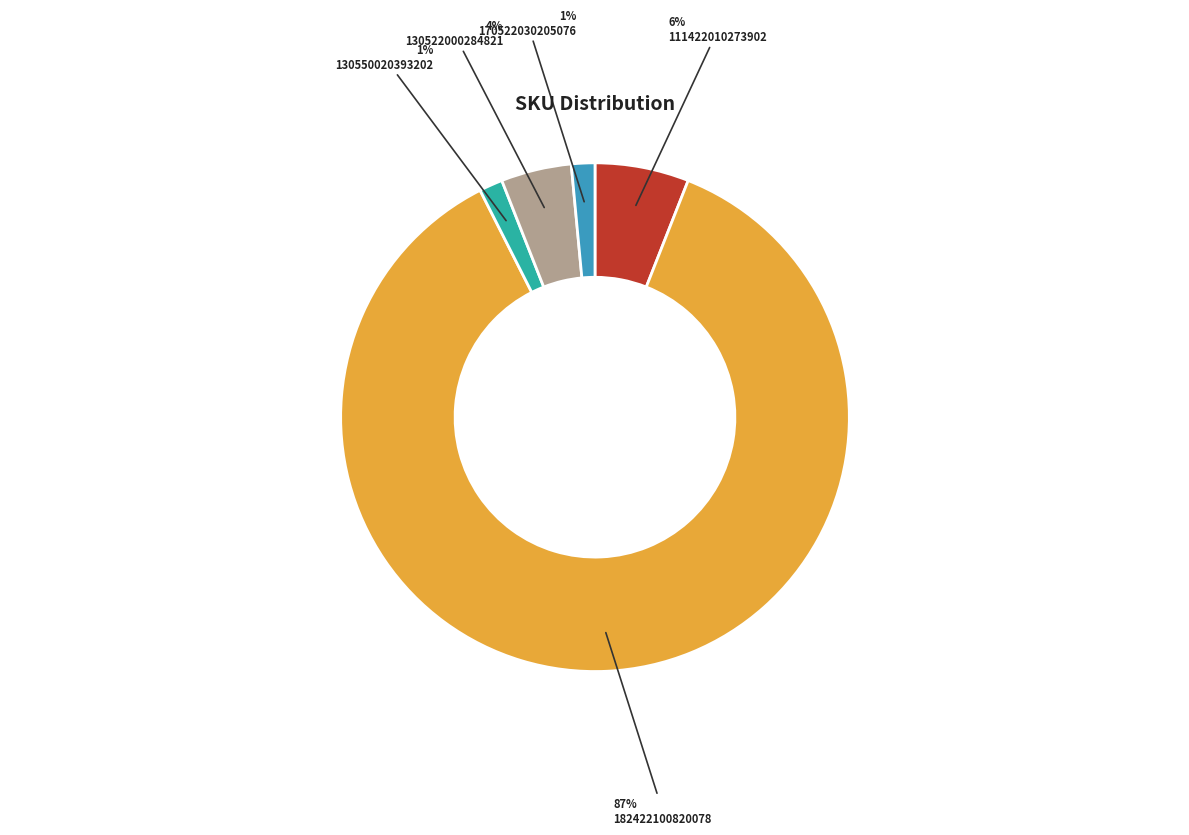

What is the largest slice in the pie chart?

182422100820078